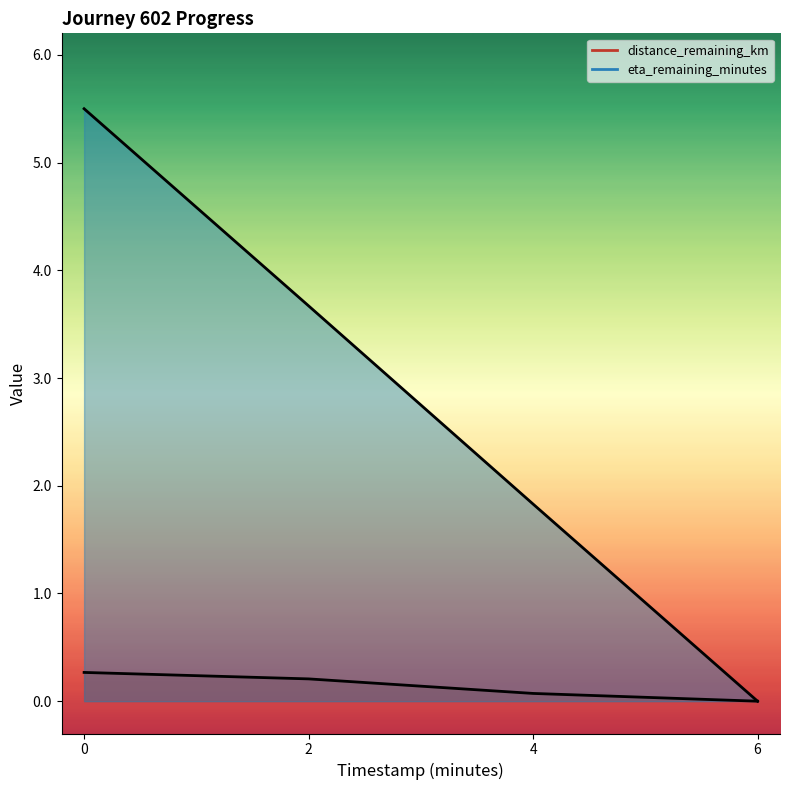

What is the approximate value of distance_remaining_km at 0.0?

0.3